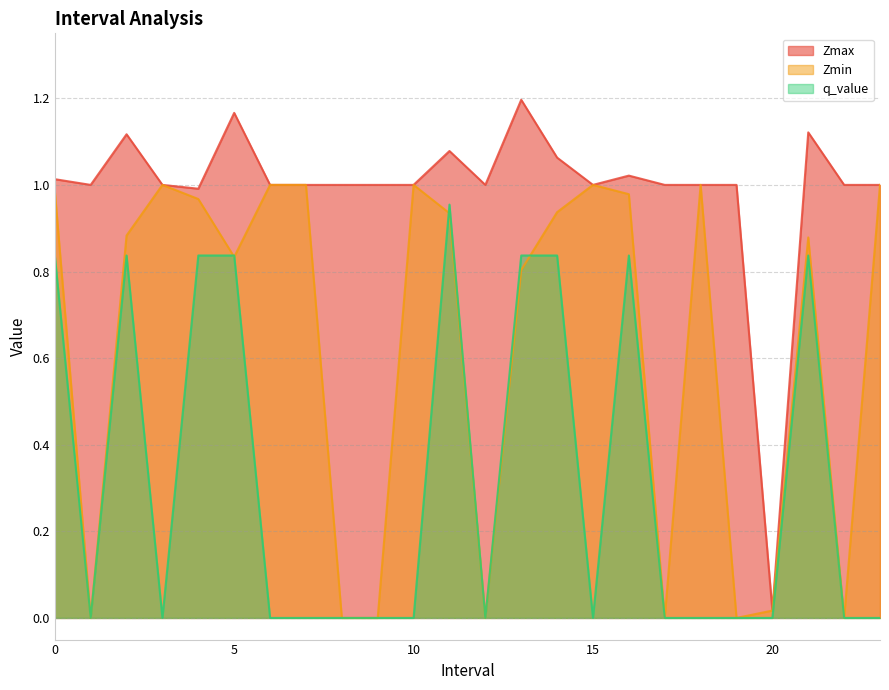

What are all the series names shown in the legend?

Zmax, Zmin, q_value